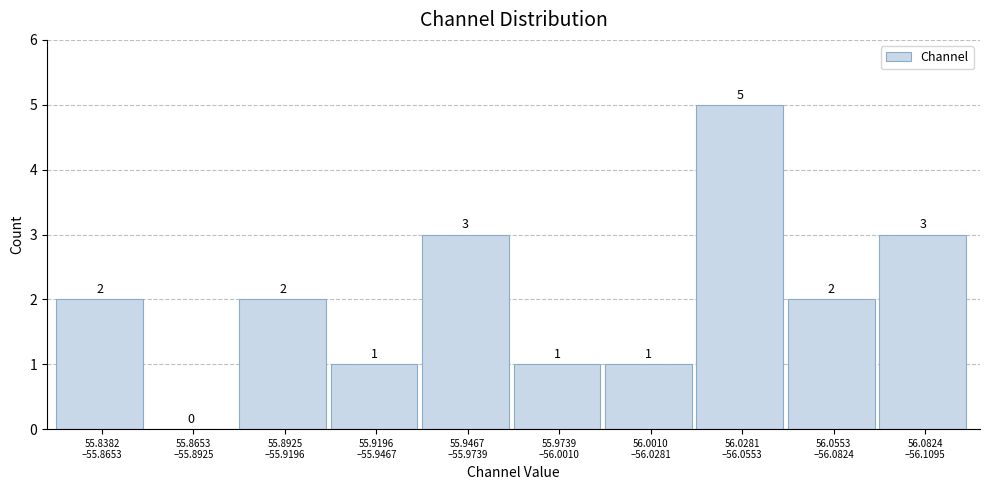

What is the sum of all values?

20